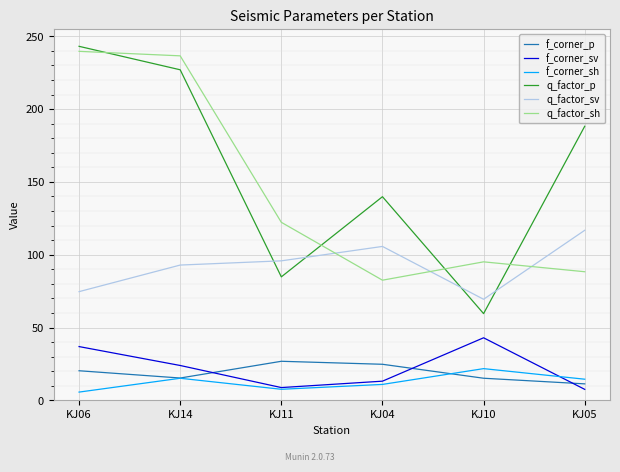

At which category does q_factor_sv reach its first local peak?

KJ04